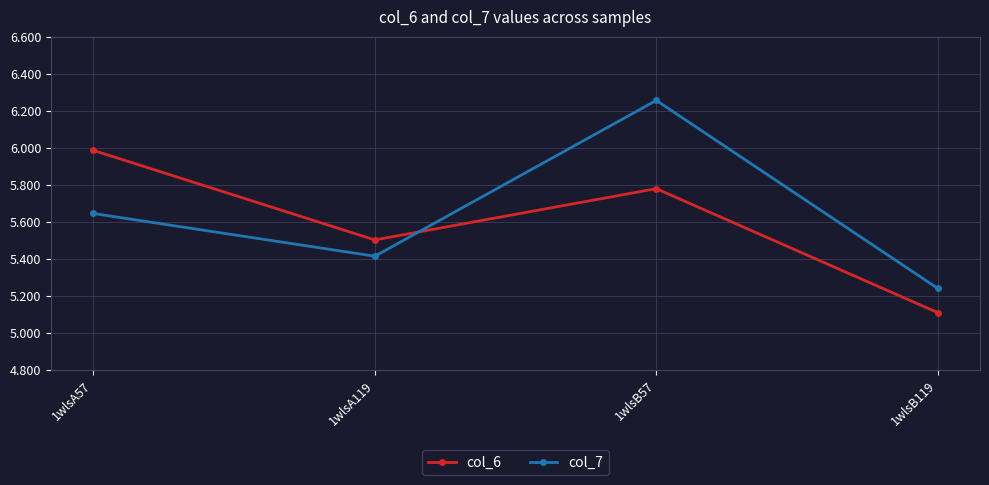

At which category does the chart reach its minimum across all series?

1wlsB119